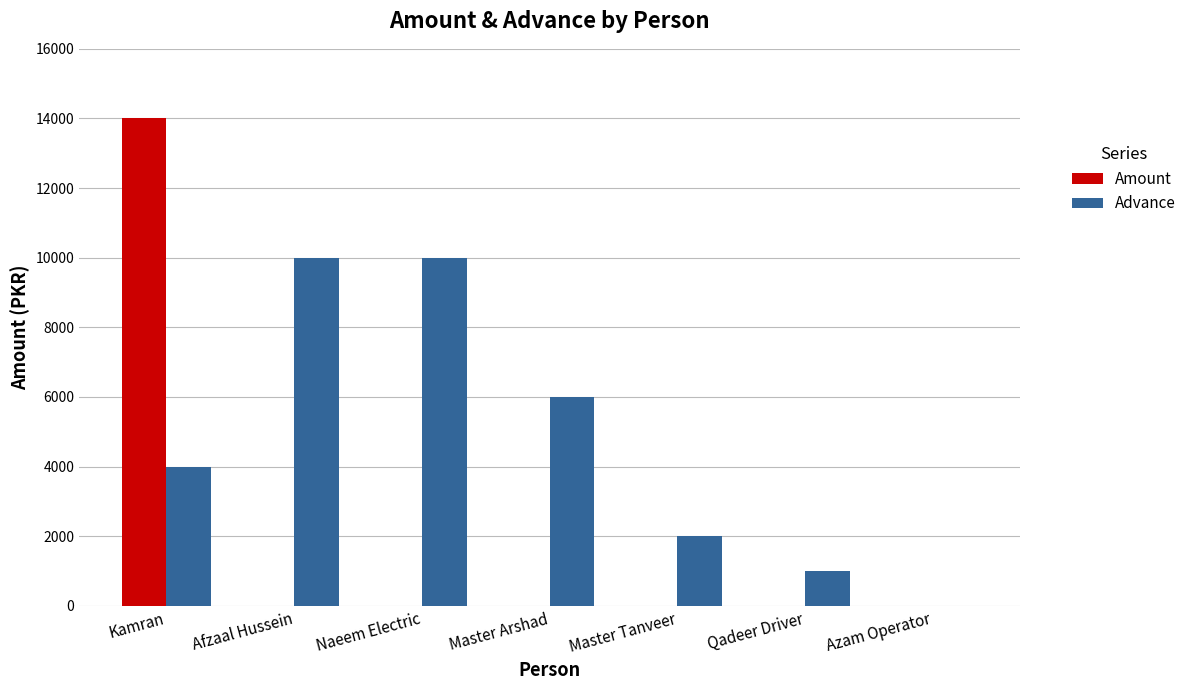

What is the sum of all Amount values?

14000